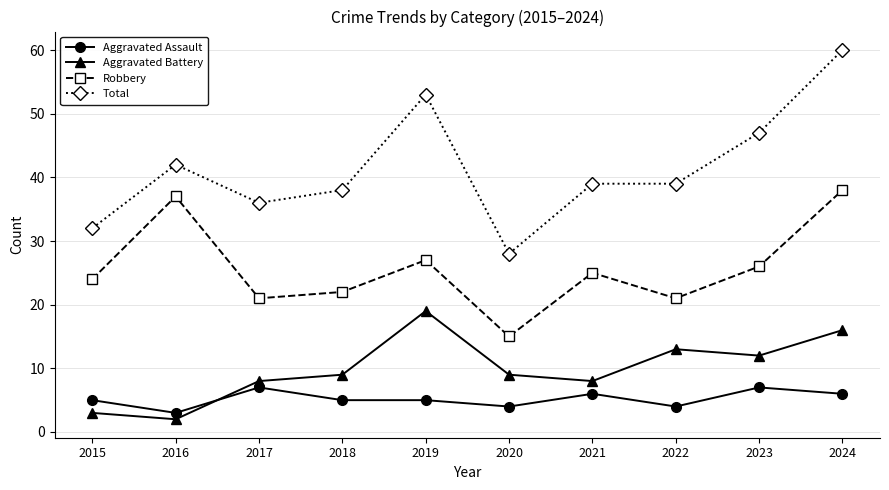

True or false: Total and Aggravated Battery intersect in this chart.

False